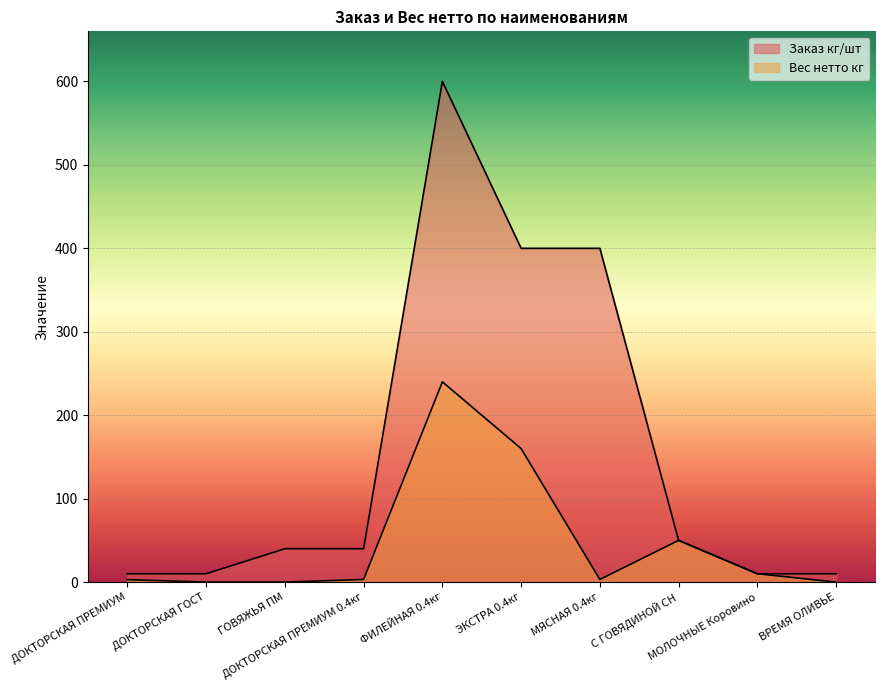

How many distinct data groups are displayed?

2